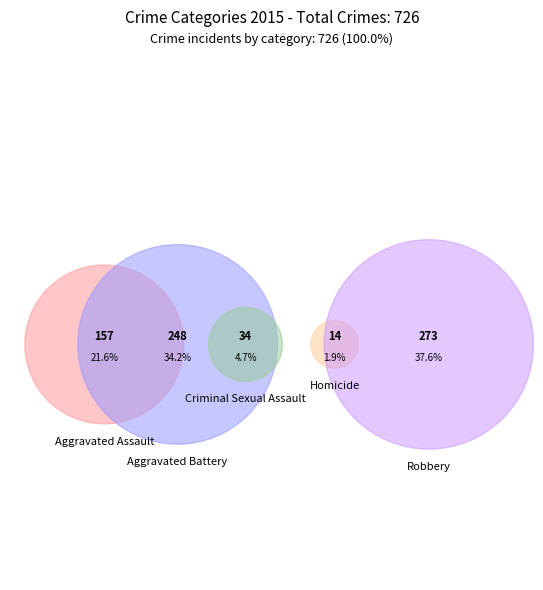

How many slices are in this pie chart?

5